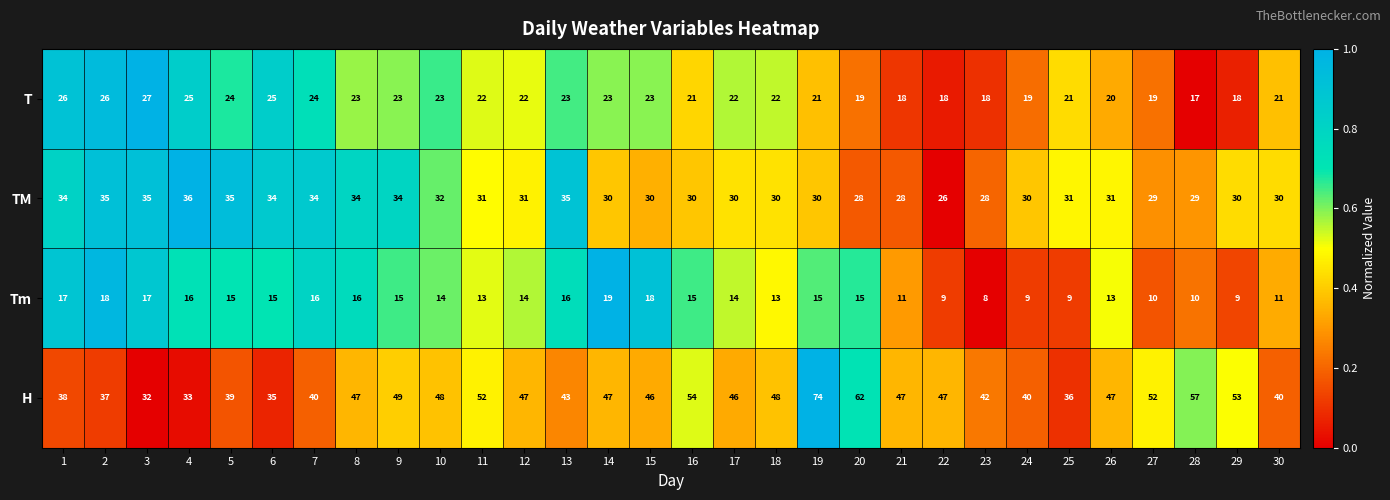

How many TM values are between 30 and 34?

19